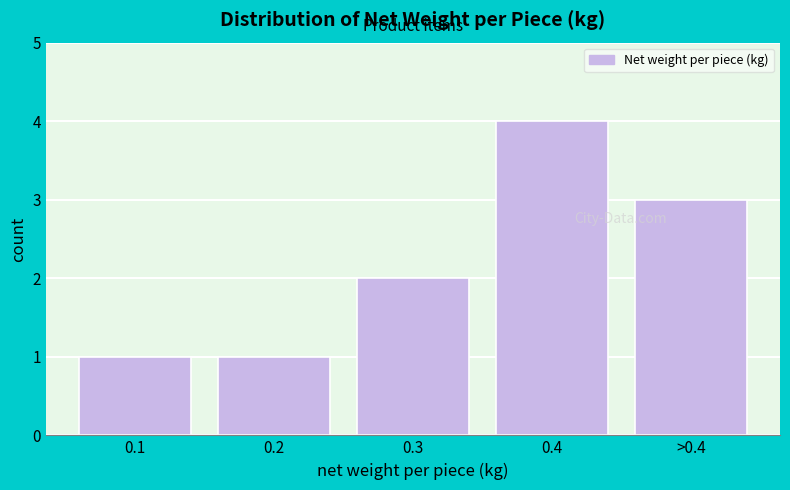

Reading right to left, what are all the values shown in this chart?

>0.4=3	0.4=4	0.3=2	0.2=1	0.1=1